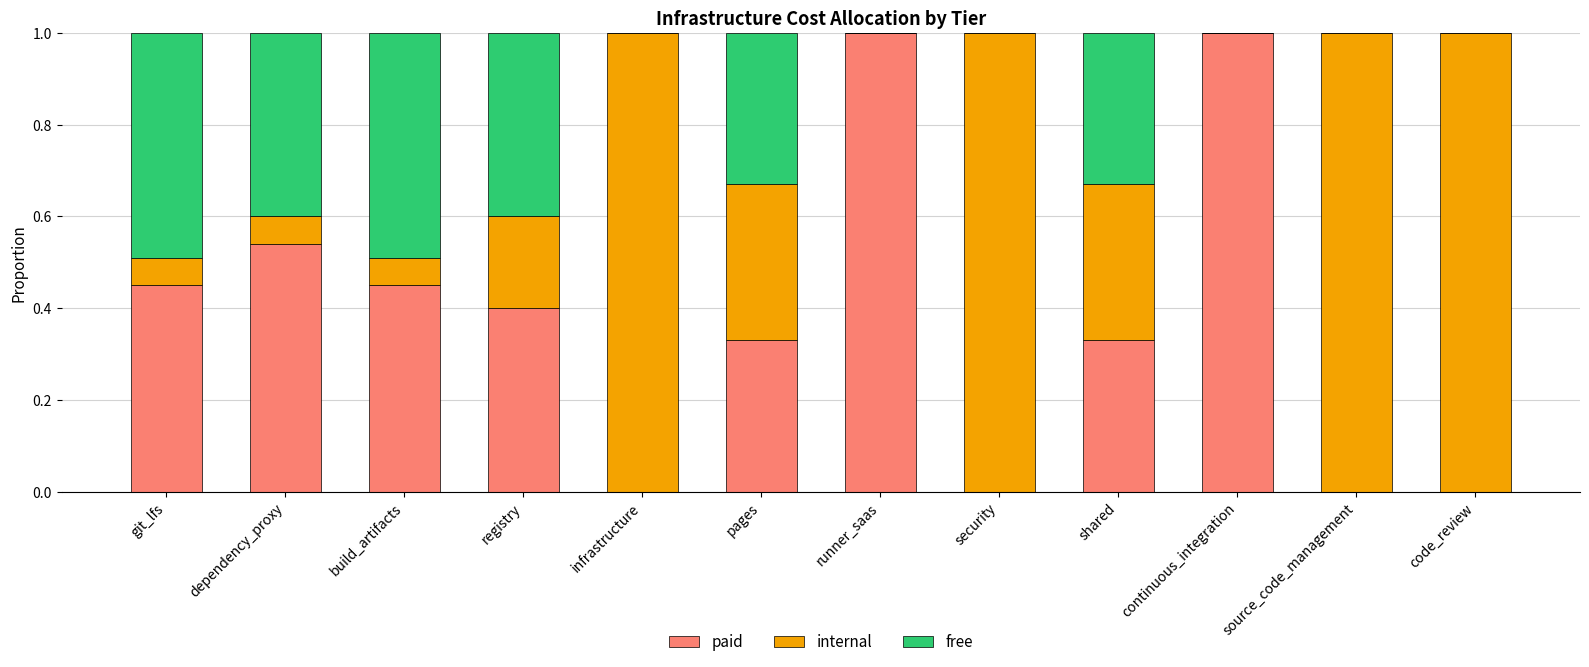

Is it true that paid equals 0.5 at continuous_integration?

False